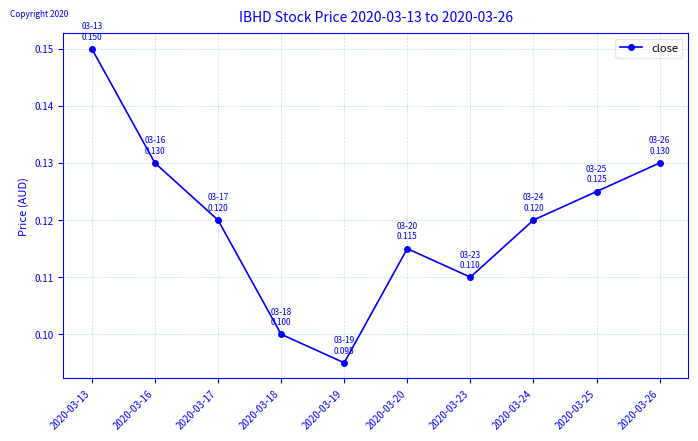

Which category has the lowest value across all series?

2020-03-19